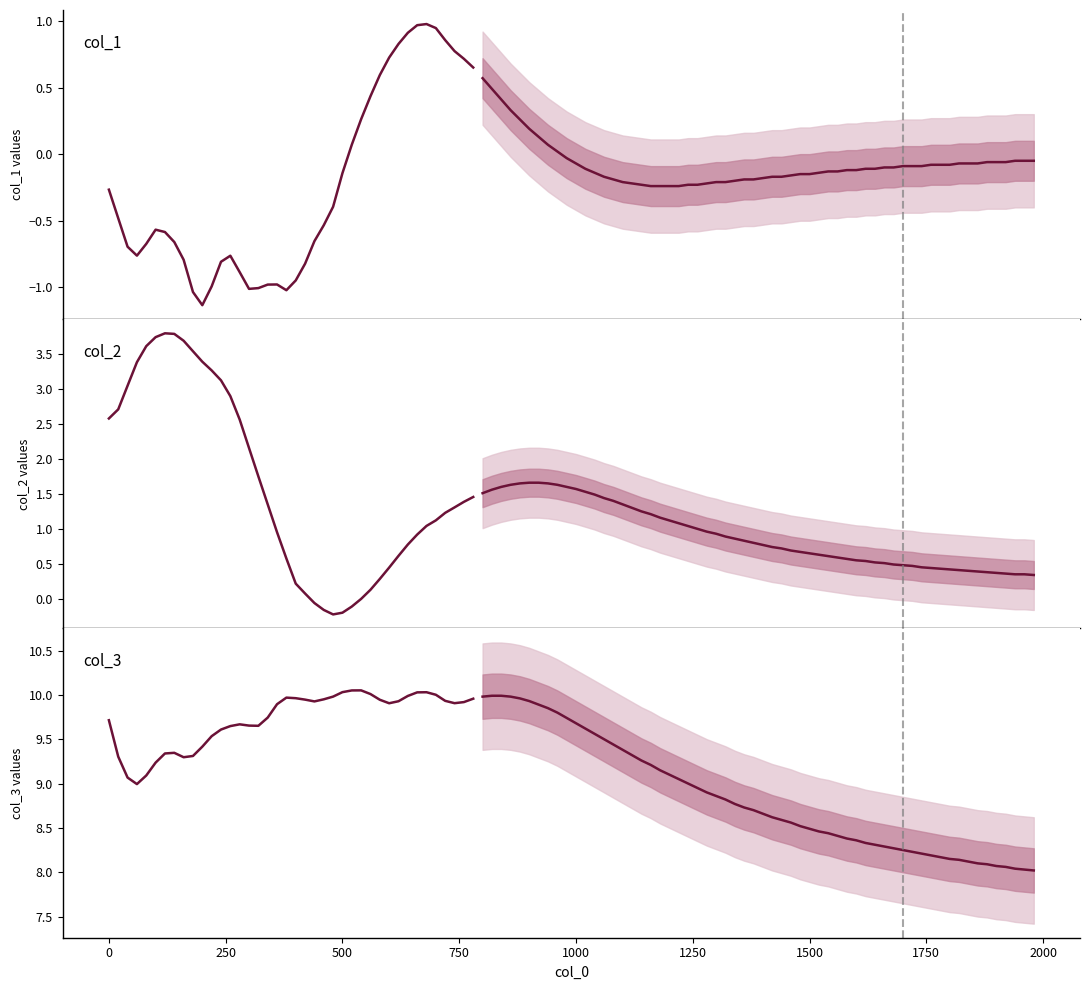

What is the lowest value of the col_1 series?

-1.1